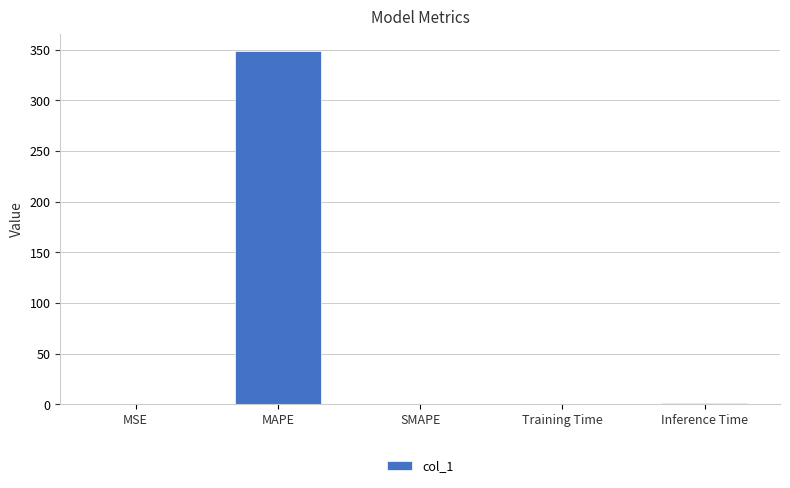

Which label corresponds to the largest value in the chart?

MAPE